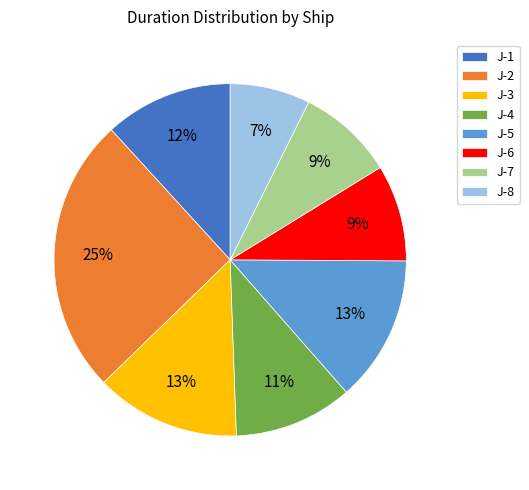

Which has a higher value, J-8 or J-1?

J-1